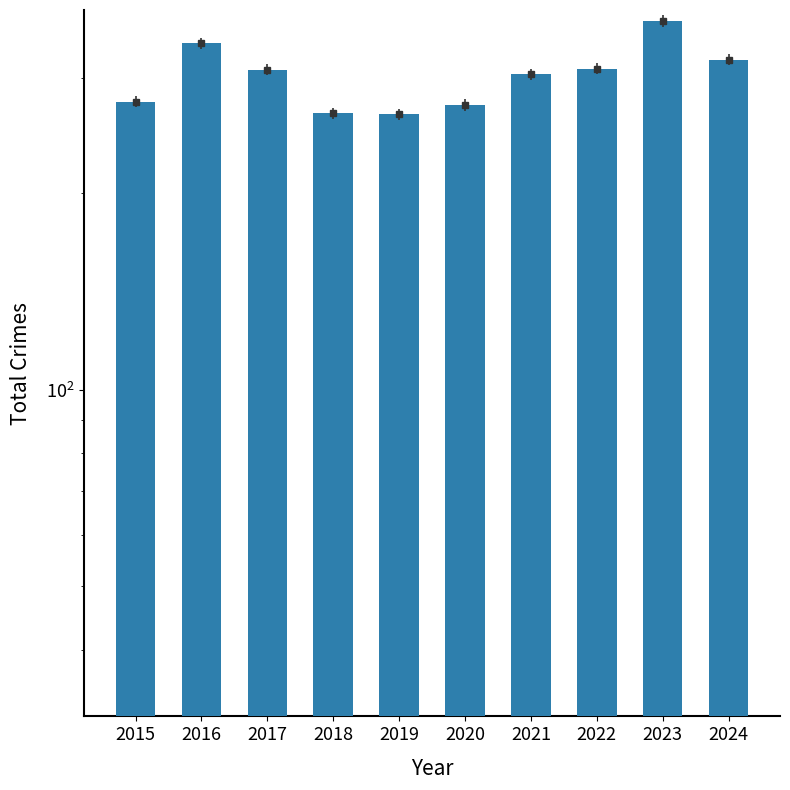

List the labels in order of value, smallest first.

2019, 2018, 2020, 2015, 2021, 2017, 2022, 2024, 2016, 2023